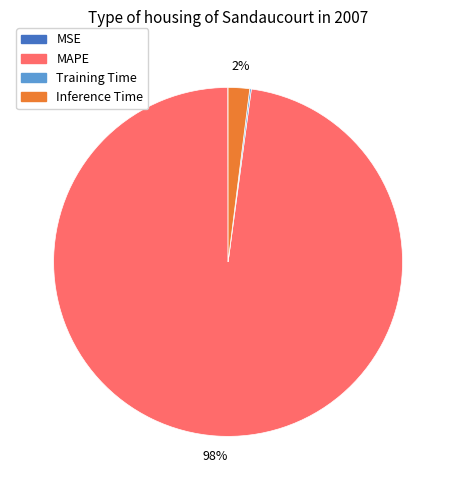

True or false: MAPE accounts for 84% of the total.

False